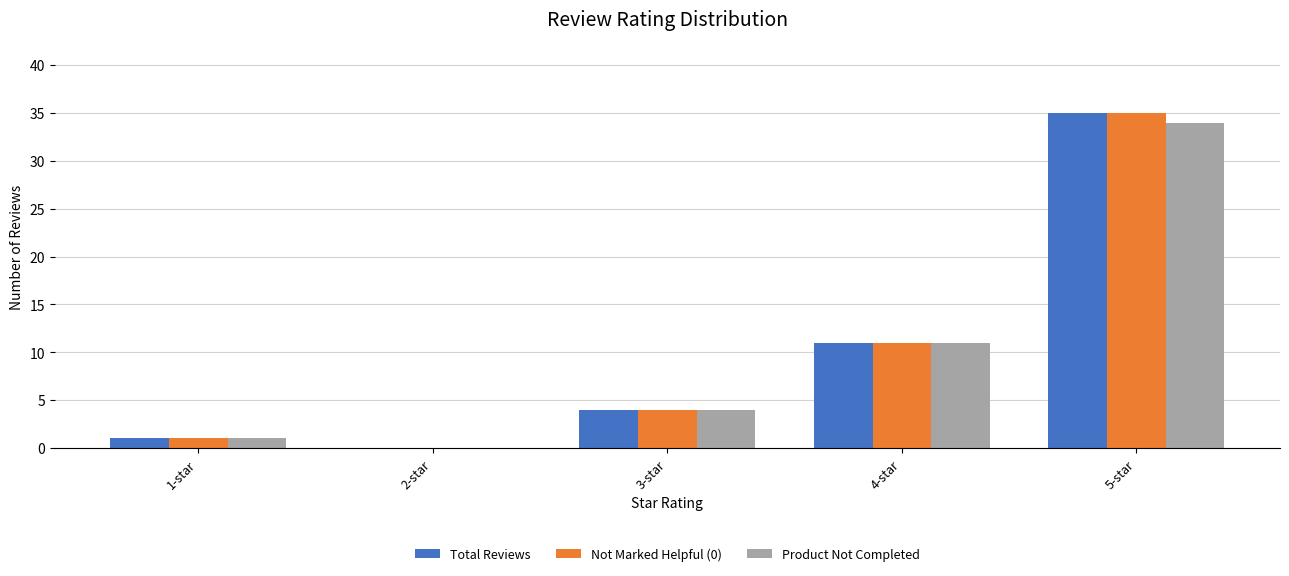

What is the difference between the Total Reviews values at 4-star and 3-star?

7